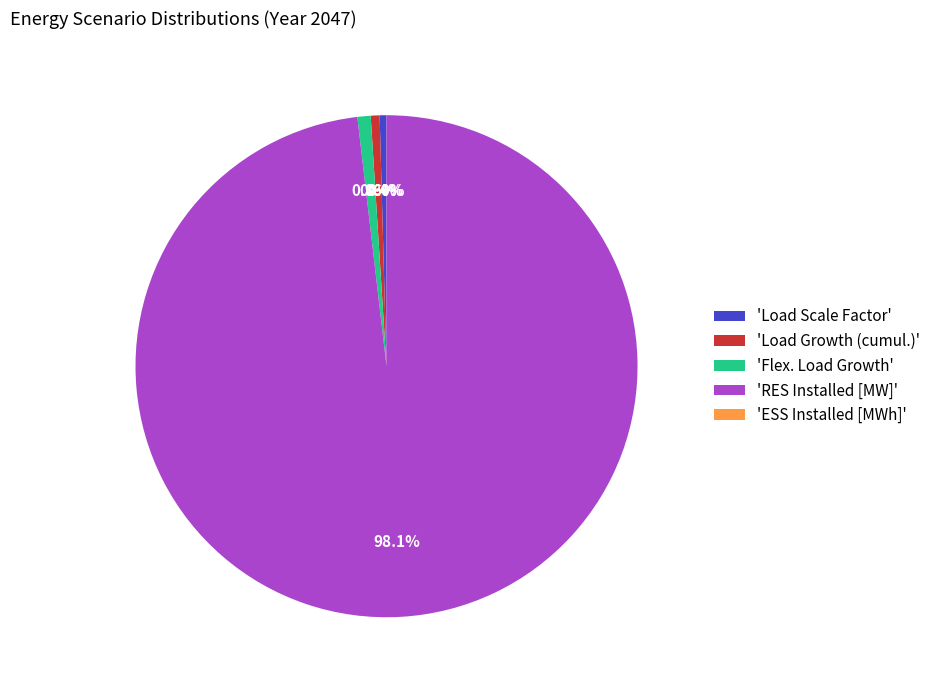

What percentage do 'Load Scale Factor' and 'Load Growth (cumul.)' together represent?

1.0%